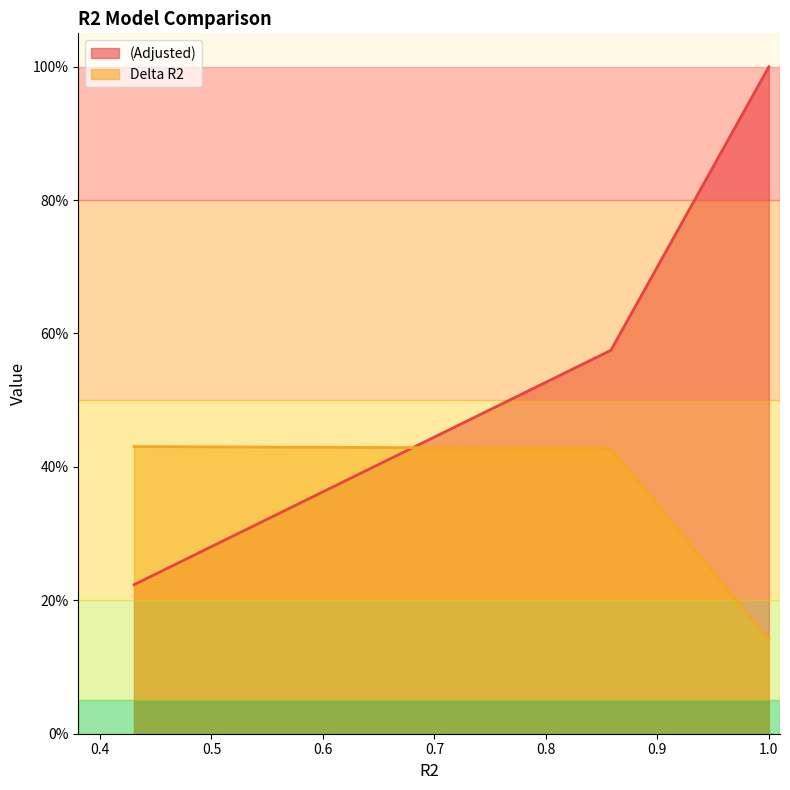

Does the chart have visible grid lines?

No